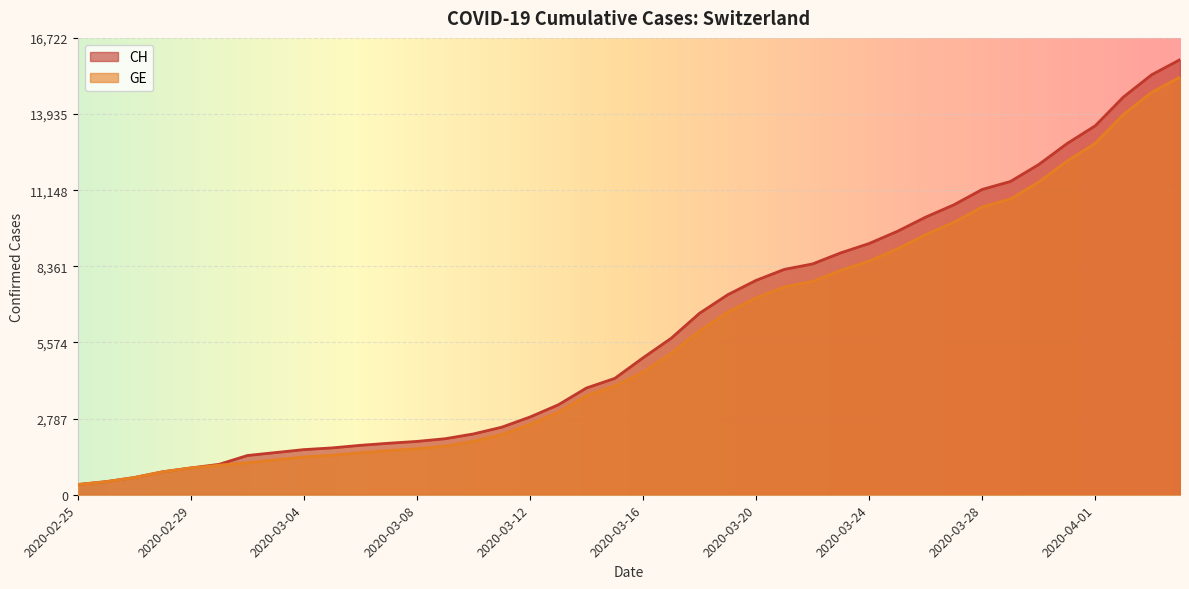

Between 2020-03-23 and 2020-03-16, which is larger?

2020-03-23